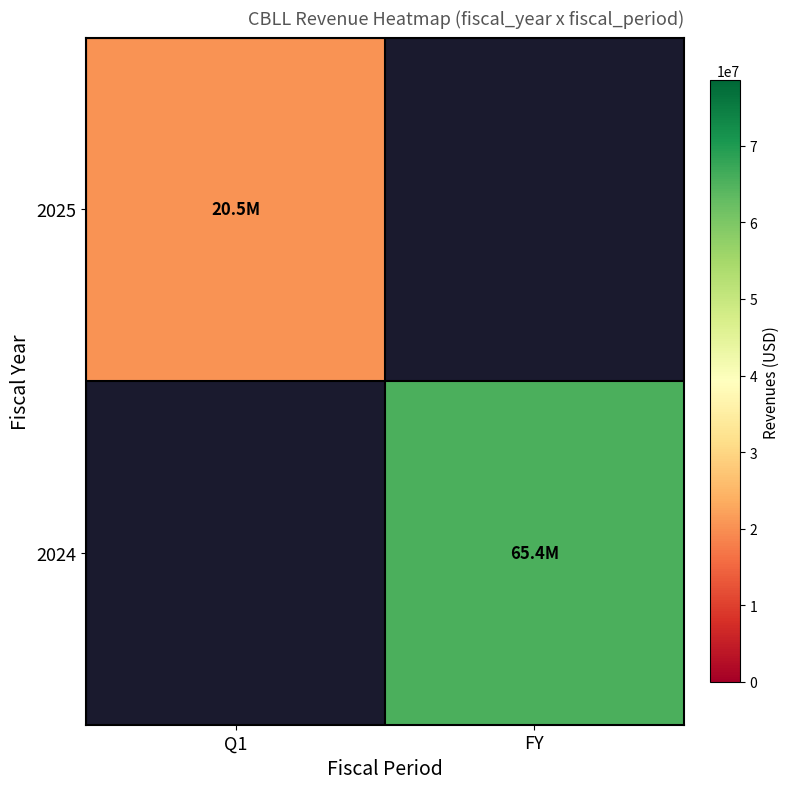

How many categories are shown in the chart?

2